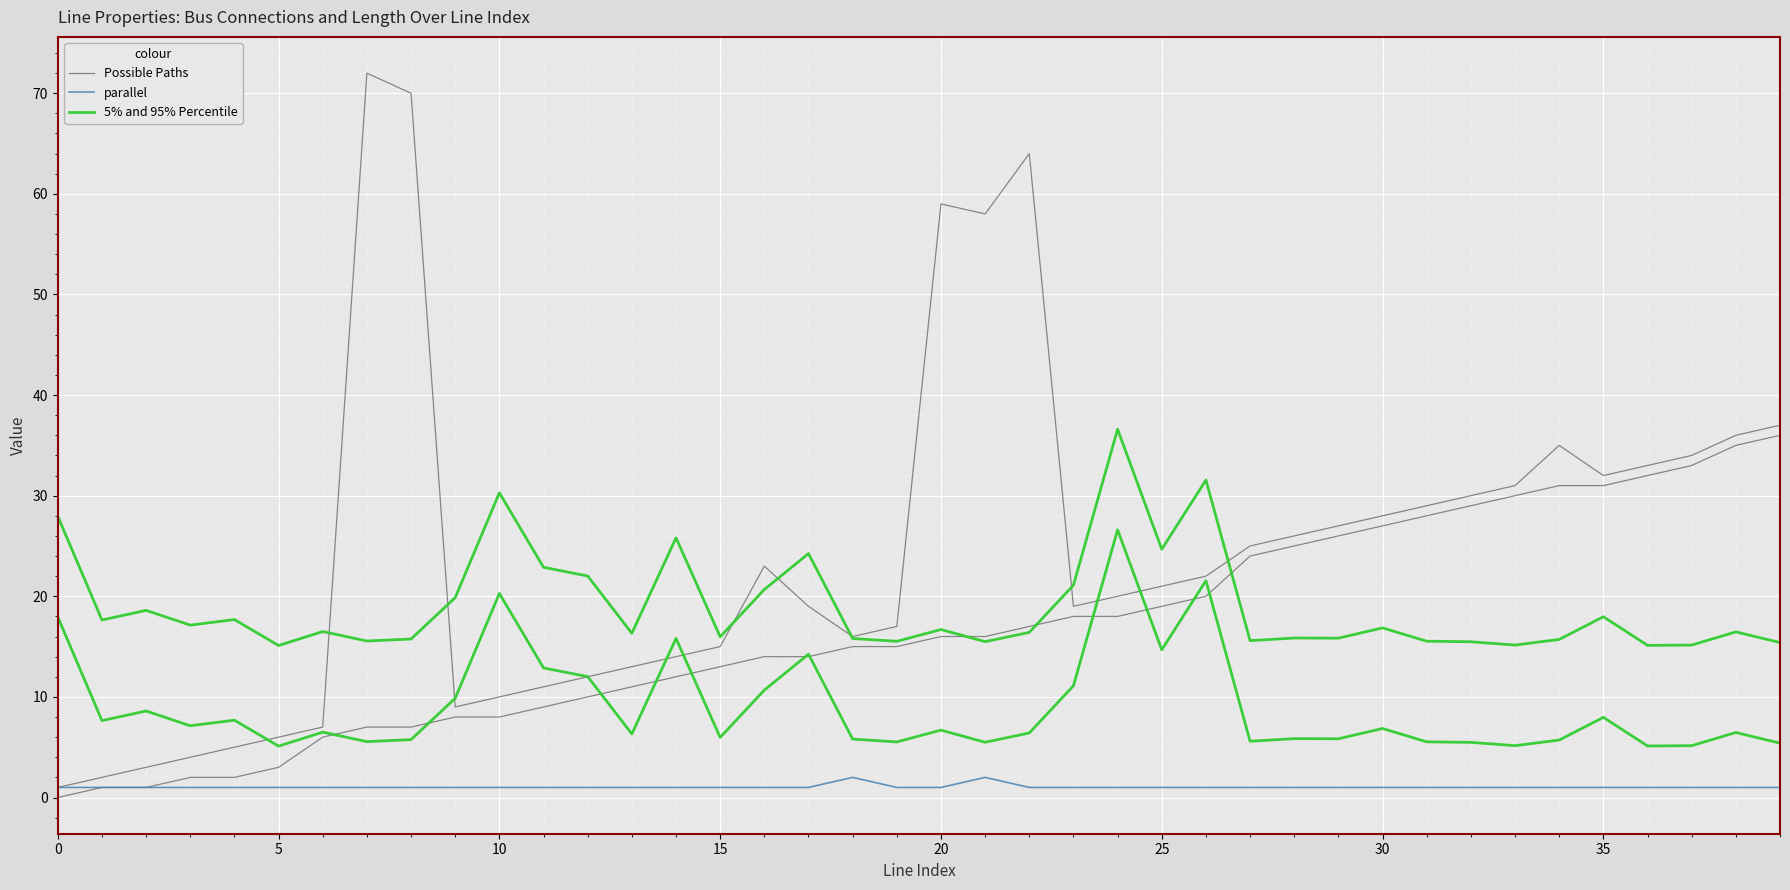

What is the average value of the parallel series?

1.1